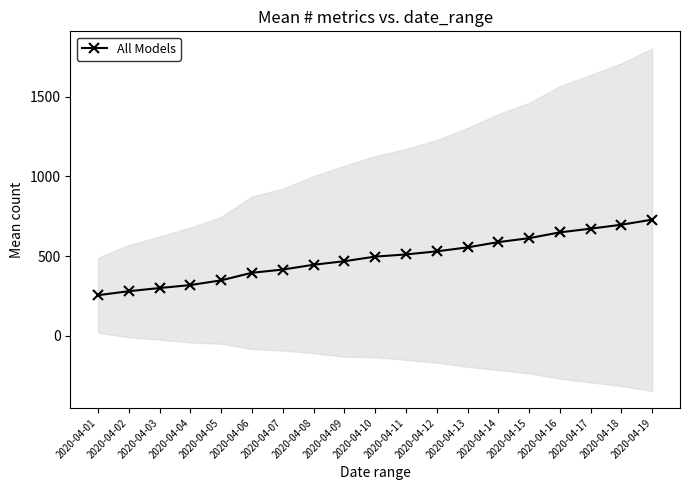

Rank the categories by value from lowest to highest.

2020-04-01, 2020-04-02, 2020-04-03, 2020-04-04, 2020-04-05, 2020-04-06, 2020-04-07, 2020-04-08, 2020-04-09, 2020-04-10, 2020-04-11, 2020-04-12, 2020-04-13, 2020-04-14, 2020-04-15, 2020-04-16, 2020-04-17, 2020-04-18, 2020-04-19